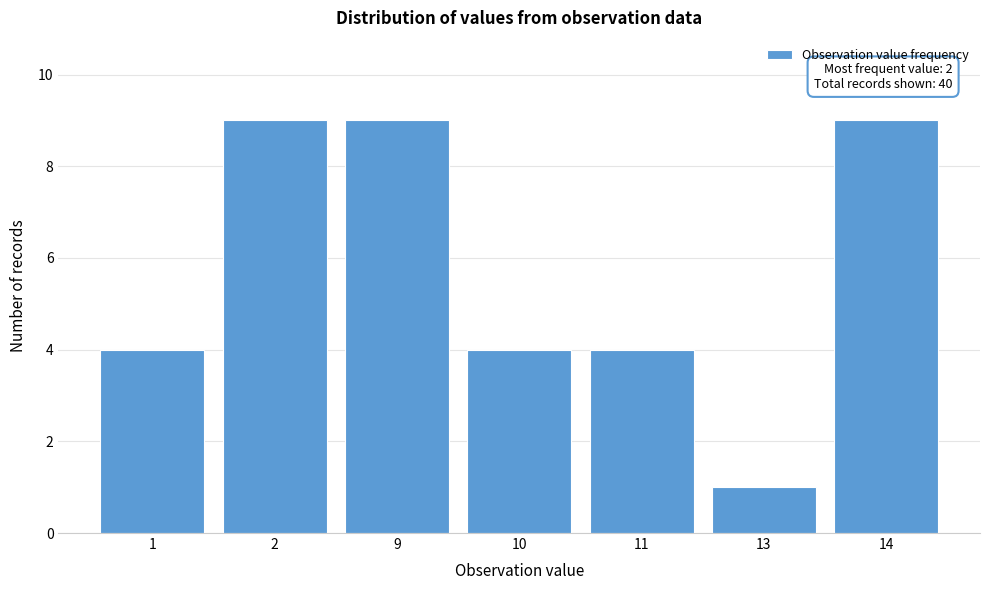

Reading left to right, extract all data points from this chart.

4	9	9	4	4	1	9